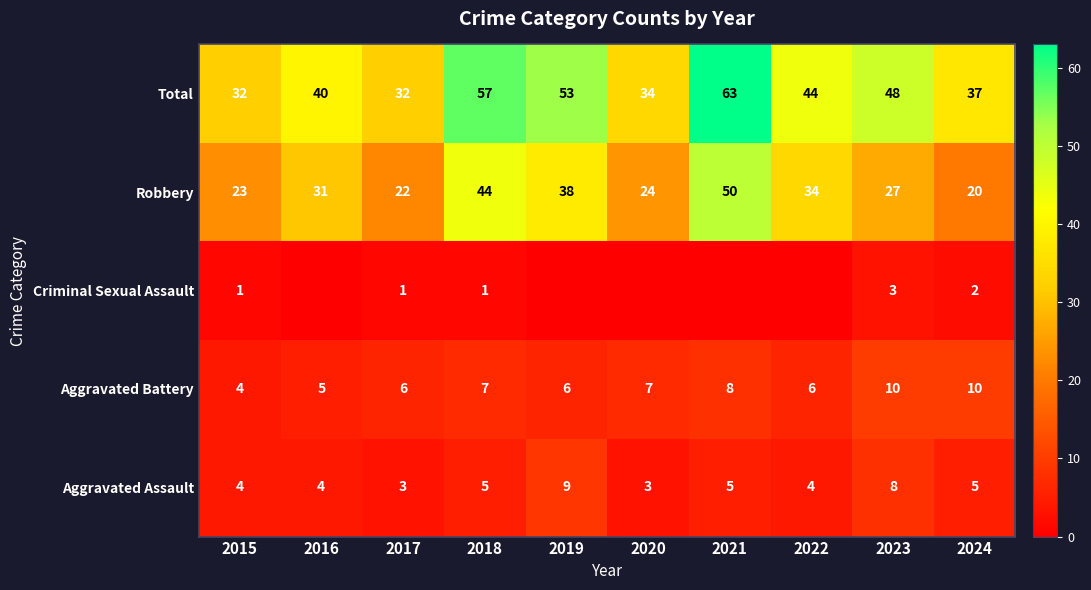

Which category has the highest value in the Aggravated Assault series?

2019